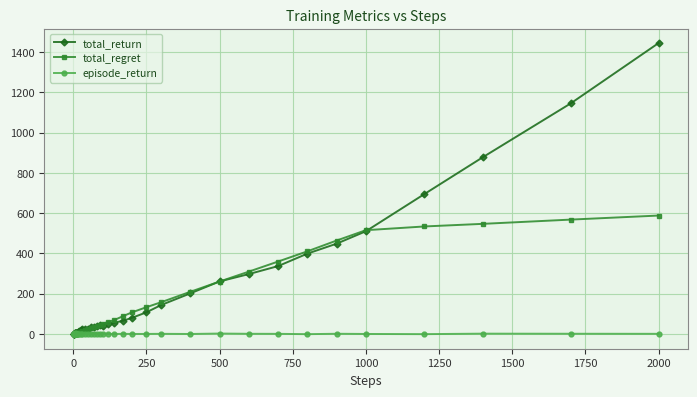

Rank the series by their maximum value, from lowest to highest.

episode_return, total_regret, total_return